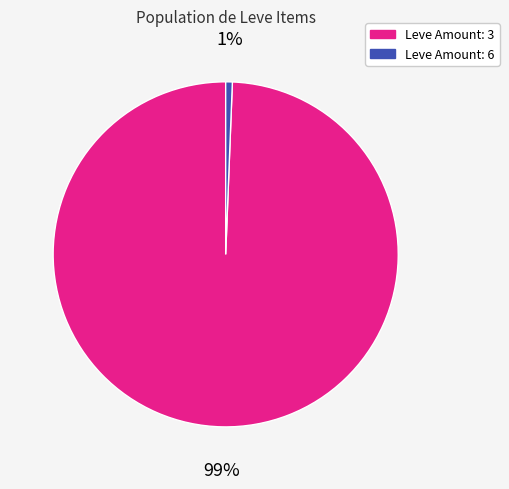

Count the number of slices in the pie.

2